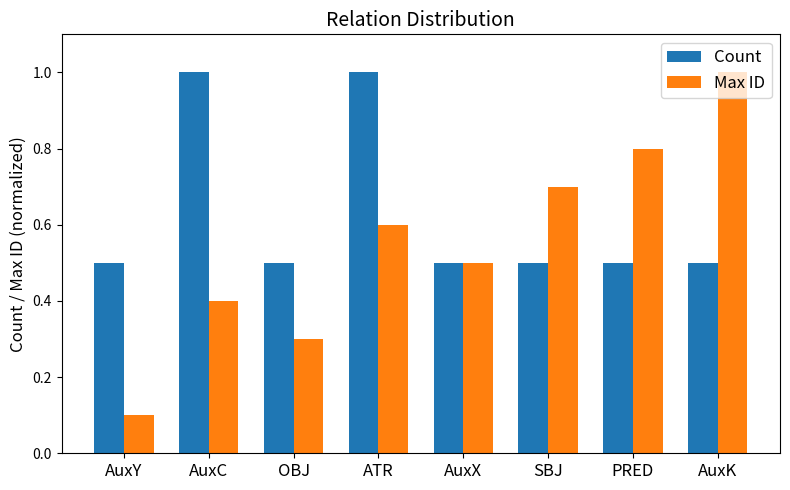

Reading left to right, transcribe all the data shown in this chart.

Count: AuxY=0.5	AuxC=1.0	OBJ=0.5	ATR=1.0	AuxX=0.5	SBJ=0.5	PRED=0.5	AuxK=0.5
Max ID: AuxY=0.1	AuxC=0.4	OBJ=0.3	ATR=0.6	AuxX=0.5	SBJ=0.7	PRED=0.8	AuxK=1.0